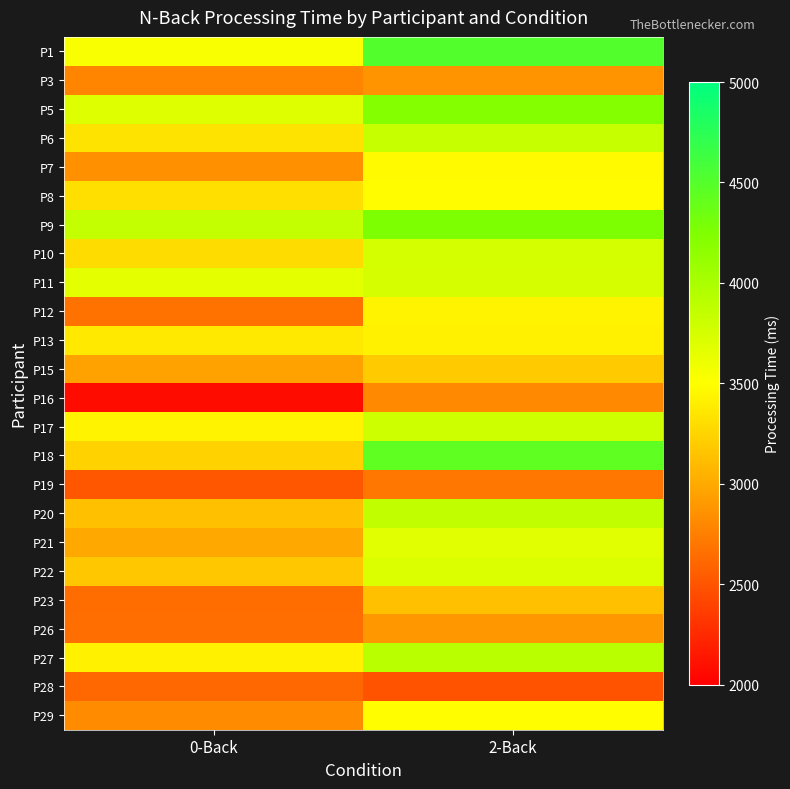

At how many categories does at least one series exceed 3820?

2